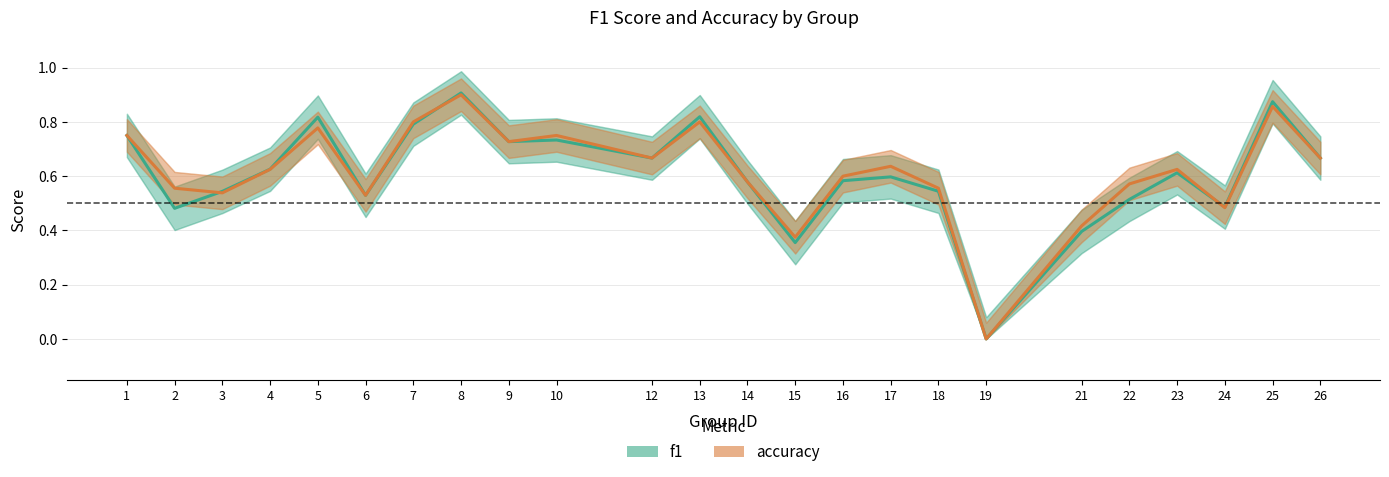

At which category is the sum across all series the highest?

8